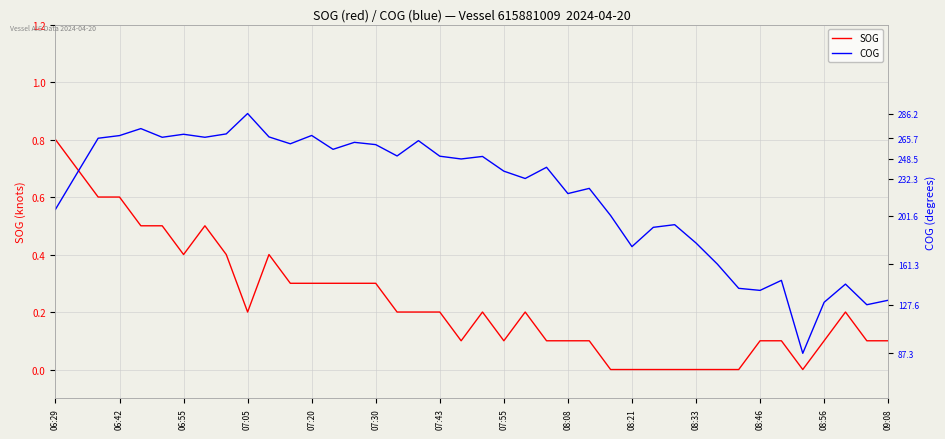

The SOG series shows 0.1 at 07:05. True or false?

False